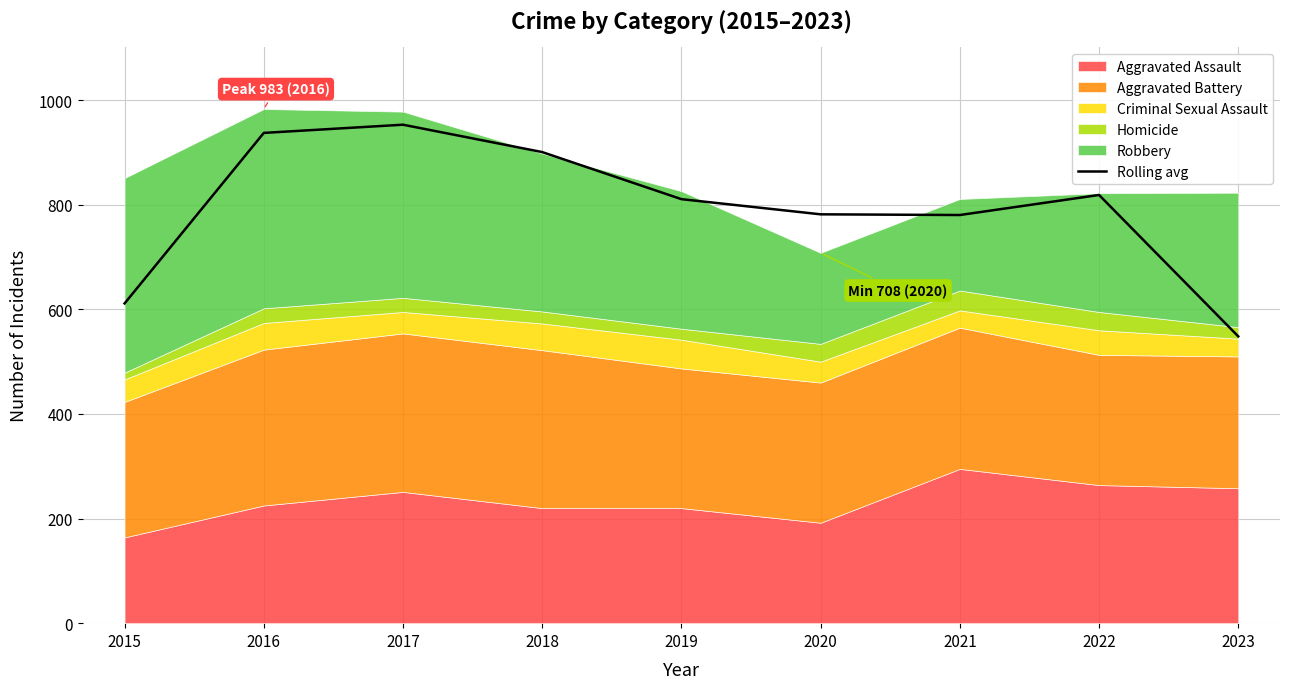

Is it true that the value at 2022 is 818.7?

True